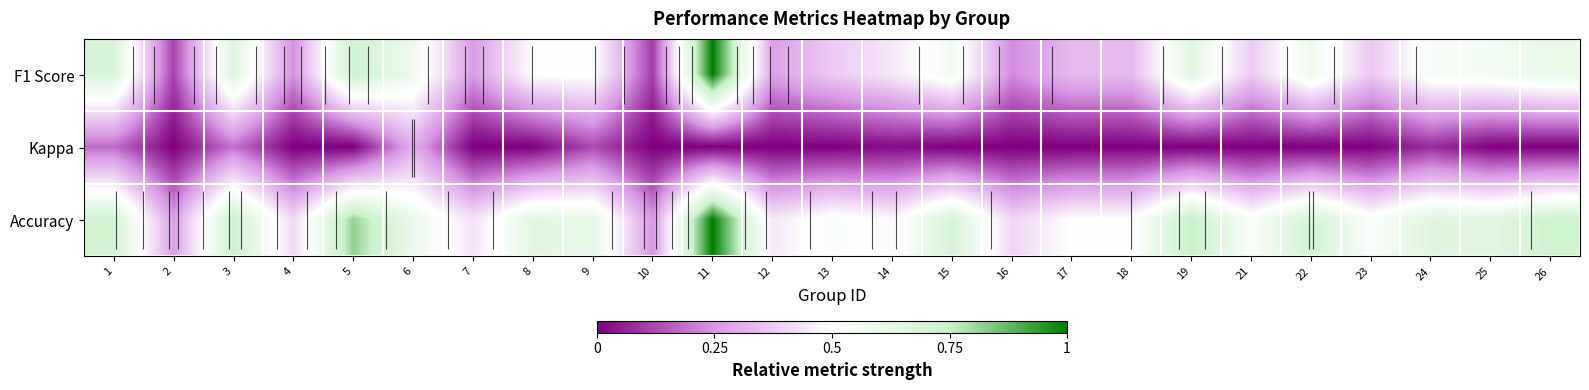

What is the sum of all F1 Score values?

11.6